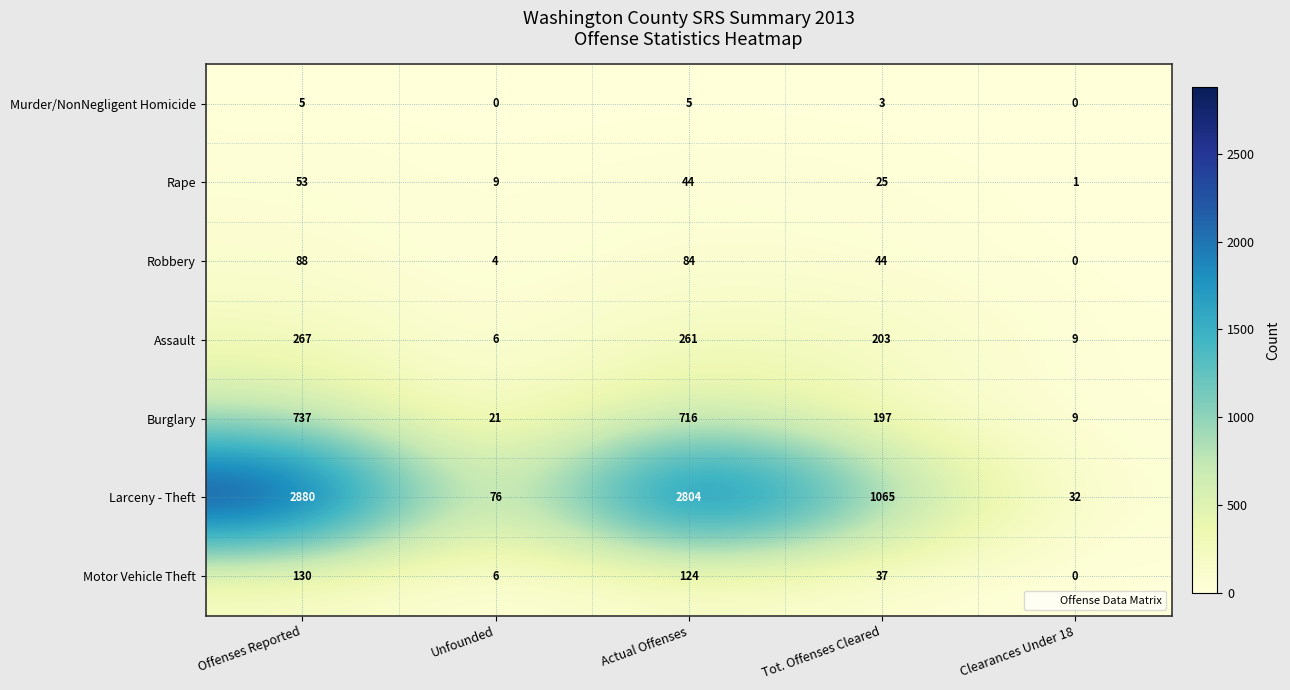

How many data points does each series have?

5